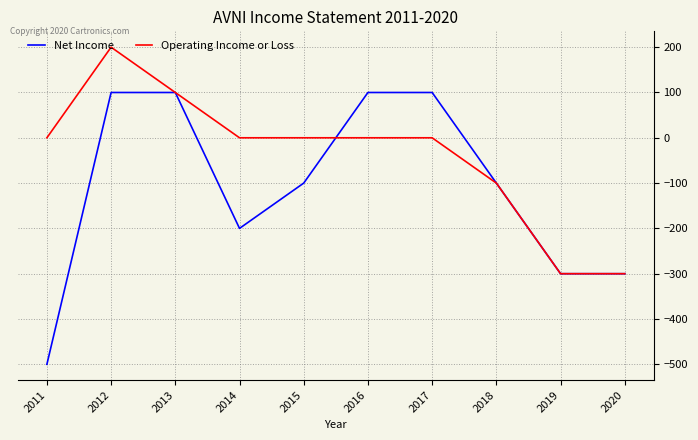

True or false: Operating Income or Loss has a value of 349 at 2012.

False